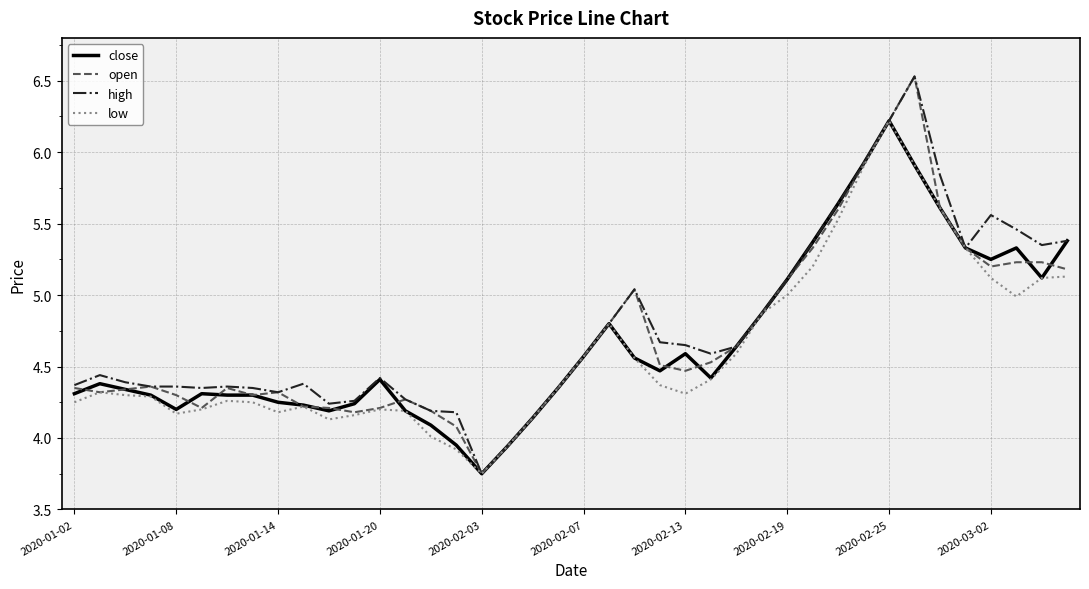

Which label corresponds to the smallest value in the chart?

2020-02-03